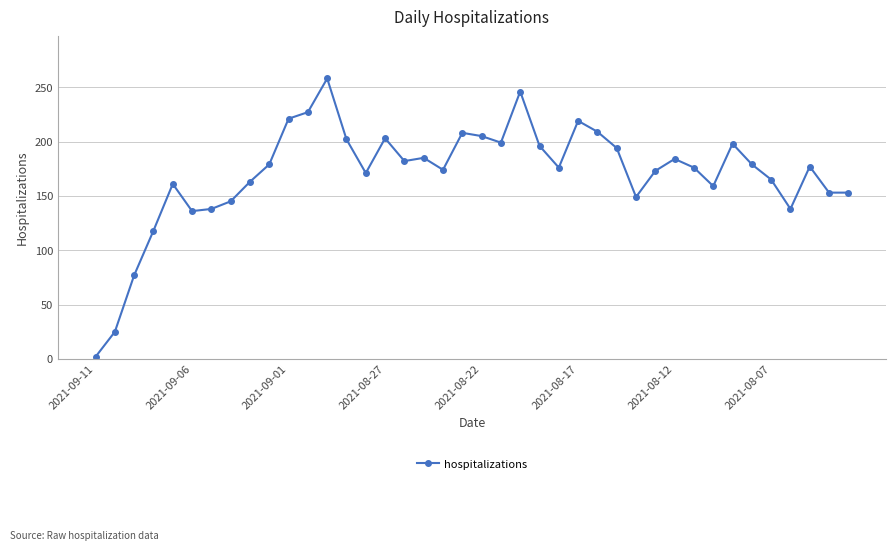

What is the difference between the second highest and second lowest values?

221